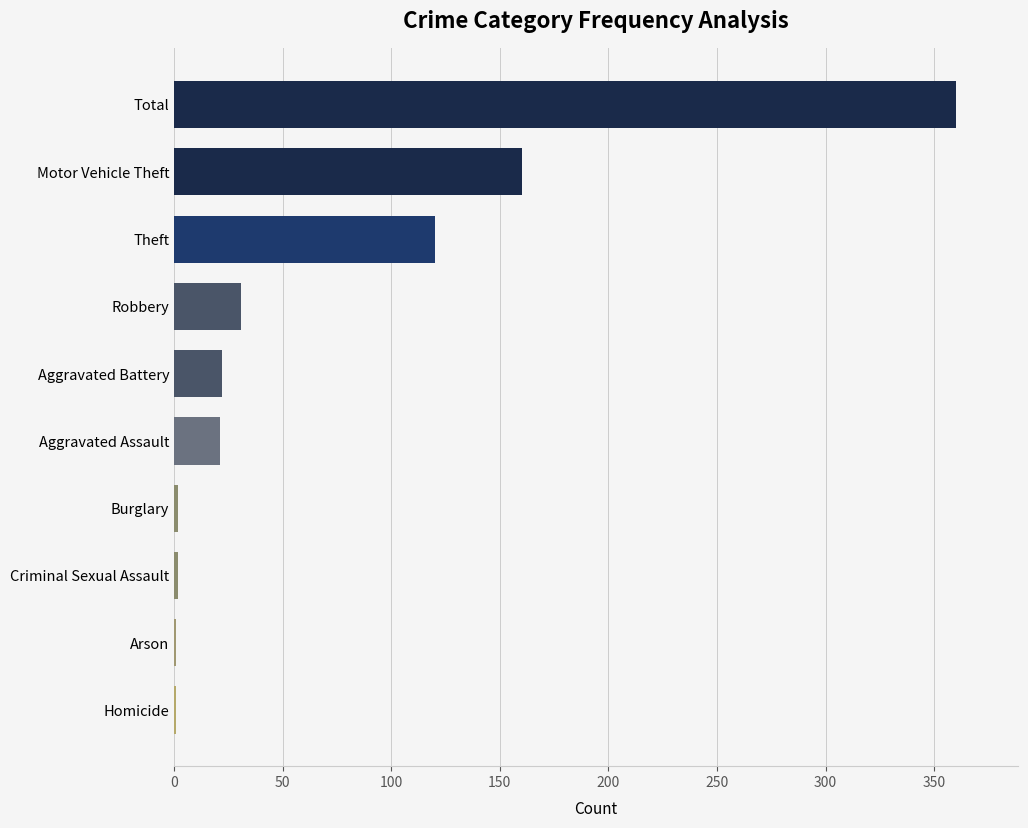

What is the sum of the values at Robbery and Theft?

151